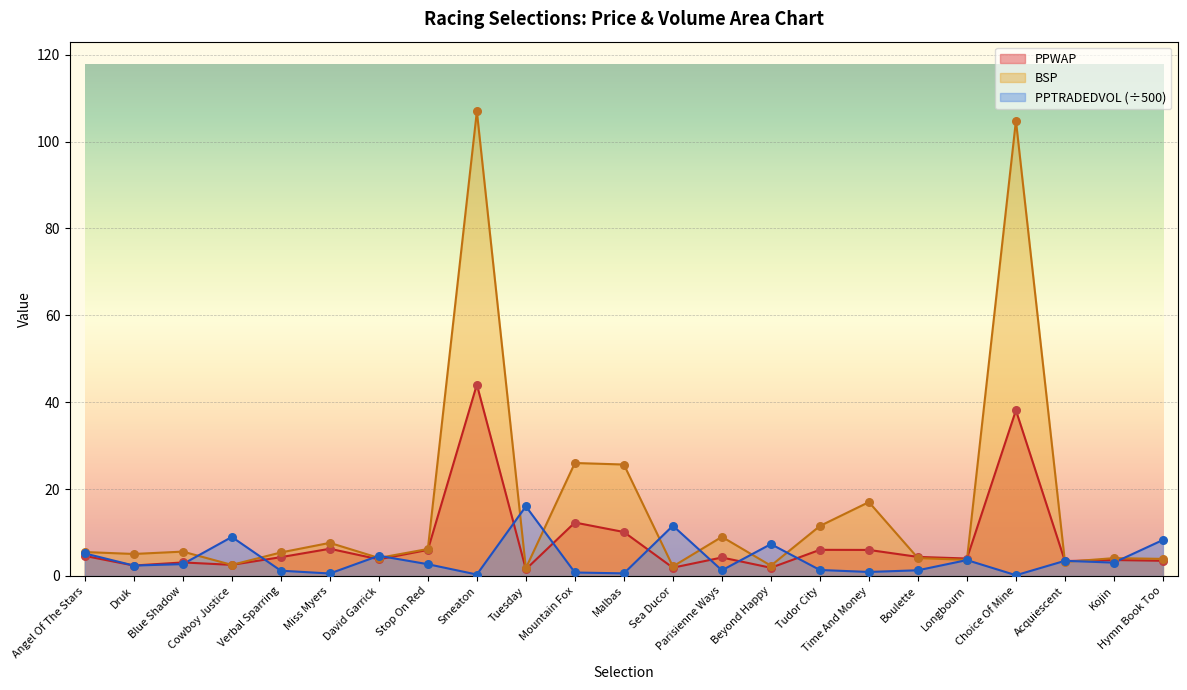

Which series has the largest total across all categories?

BSP